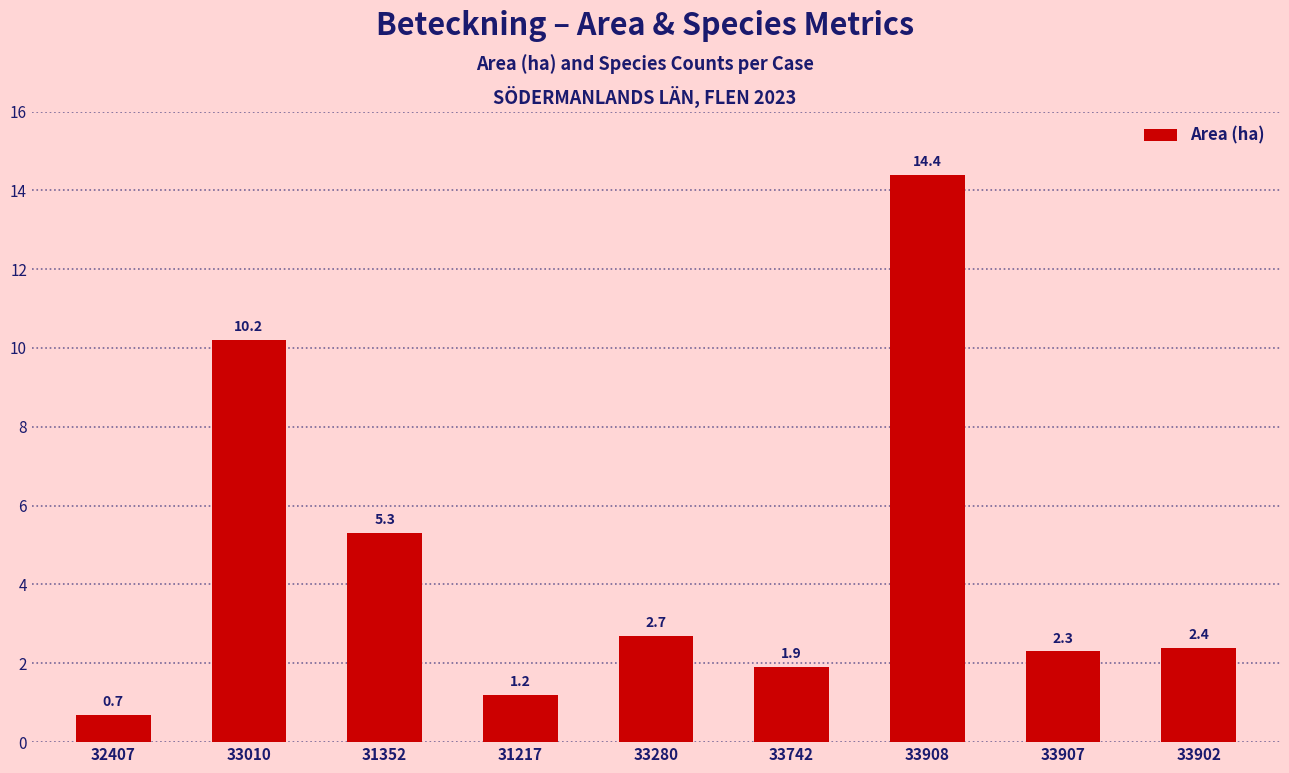

At which label is the value closest to 7?

31352